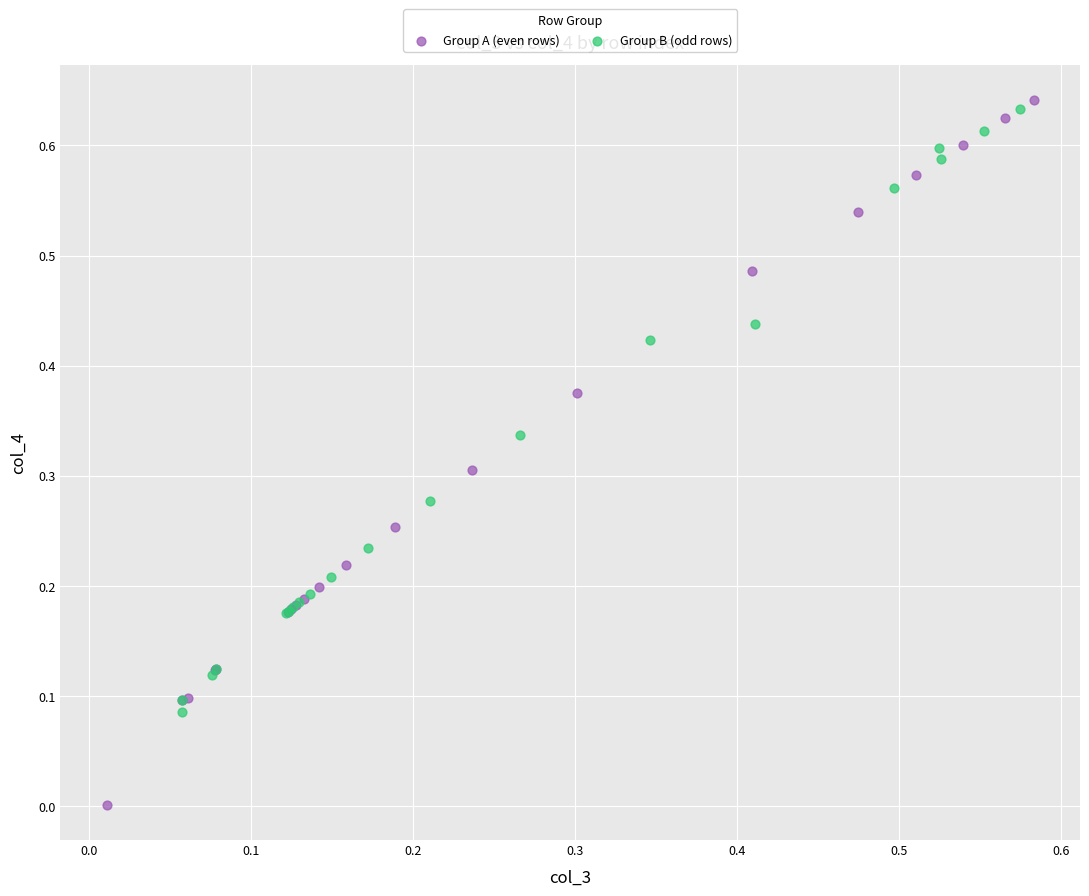

Which series contains the highest Y value?

Group A (even rows)